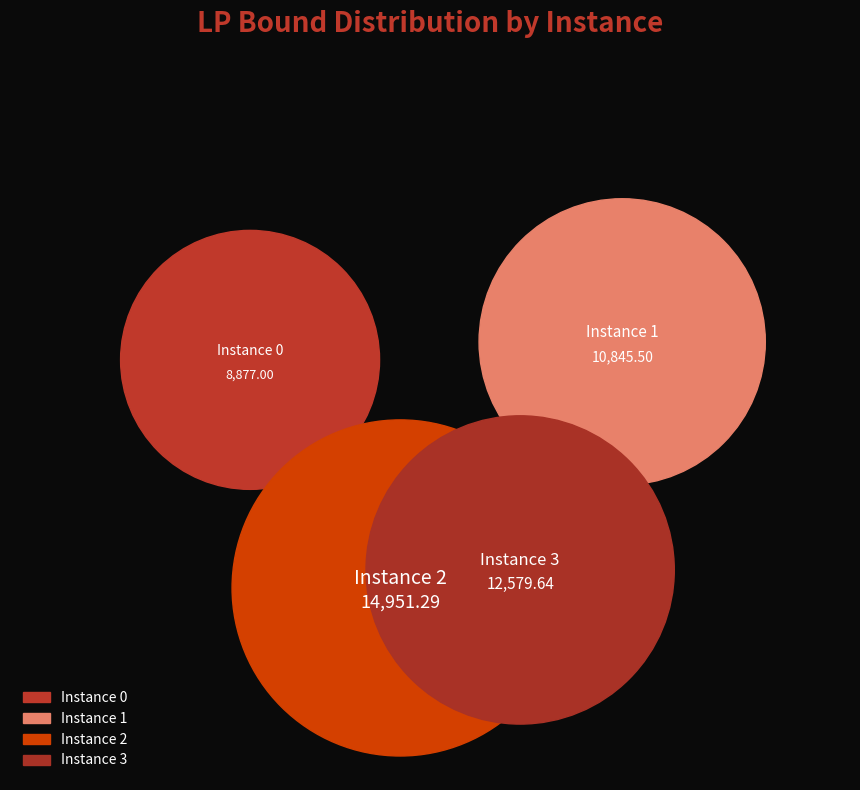

Do 3 and 1 together represent more than half of the pie?

No